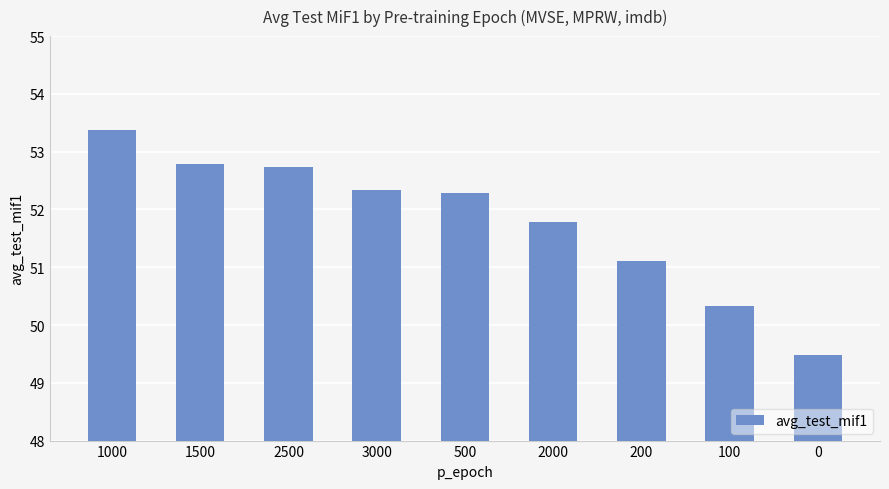

What is the minimum value shown in the chart?

49.5